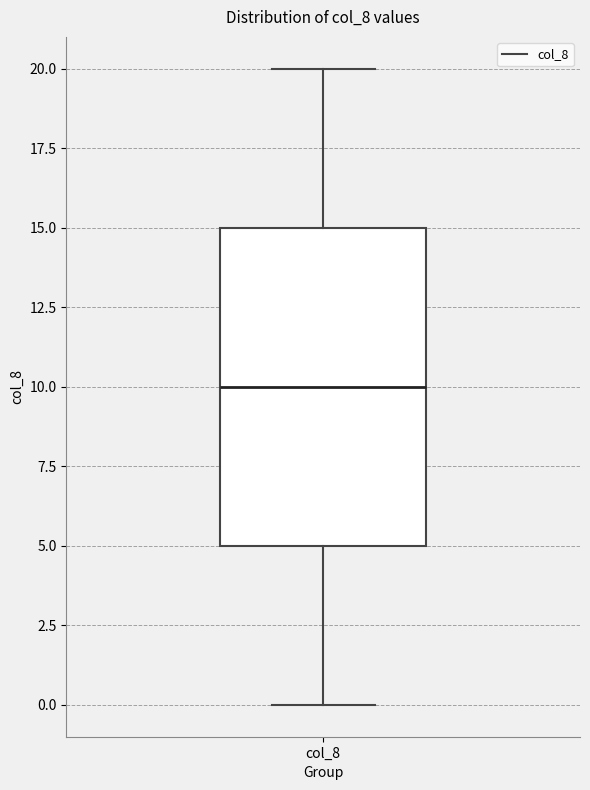

Where does the upper whisker of the box for col_8 end on the y-axis? The values are not printed on the chart, so give them approximately, as read against the axis.

20